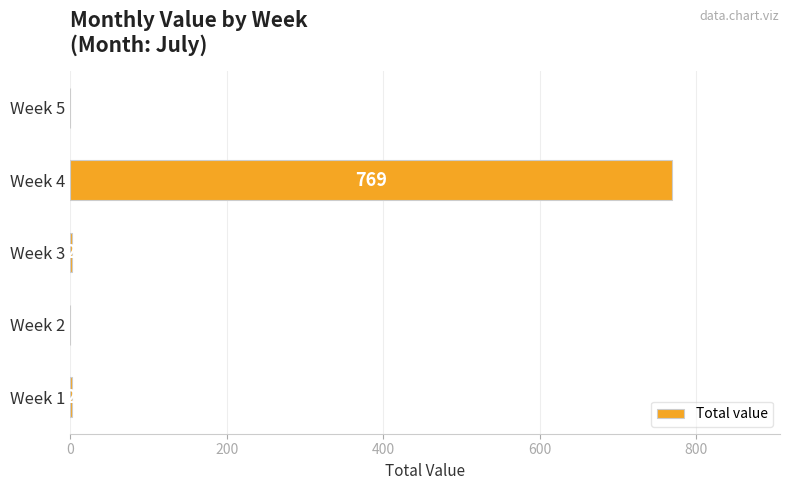

Approximately how many times larger is the value at Week 4 compared to Week 3?

384.5